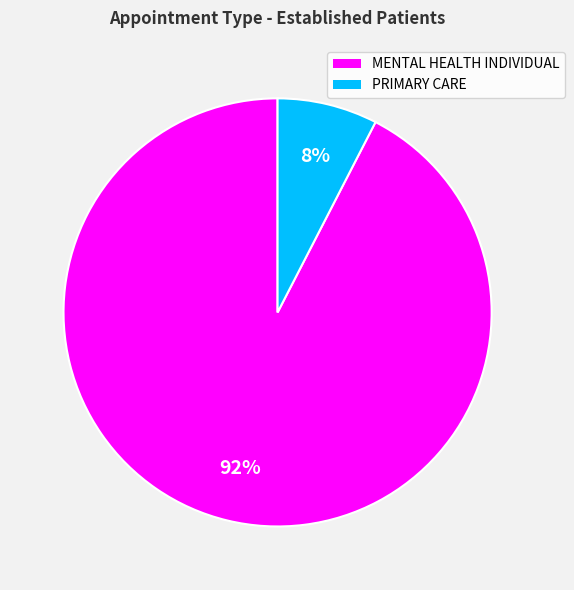

True or false: MENTAL HEALTH INDIVIDUAL accounts for 92% of the total.

True